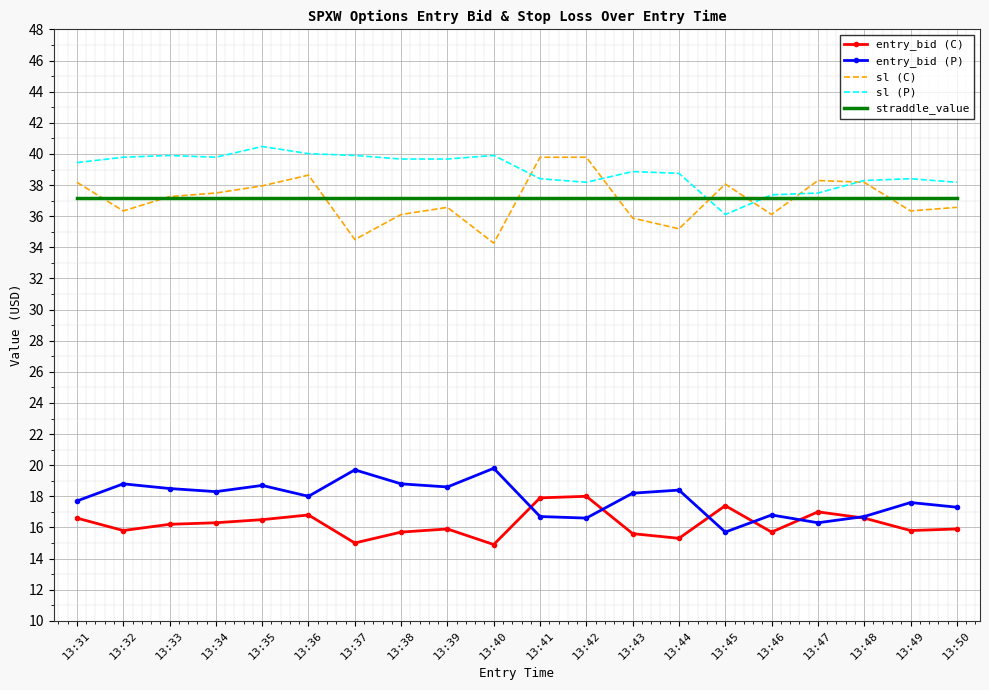

Which series has the largest total across all categories?

sl (P)